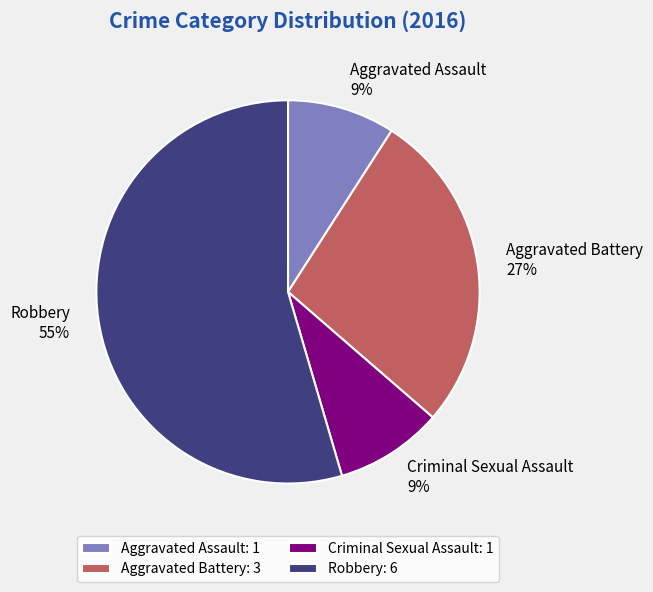

To the nearest percent, what is the combined percentage of Aggravated Assault and Criminal Sexual Assault?

18%